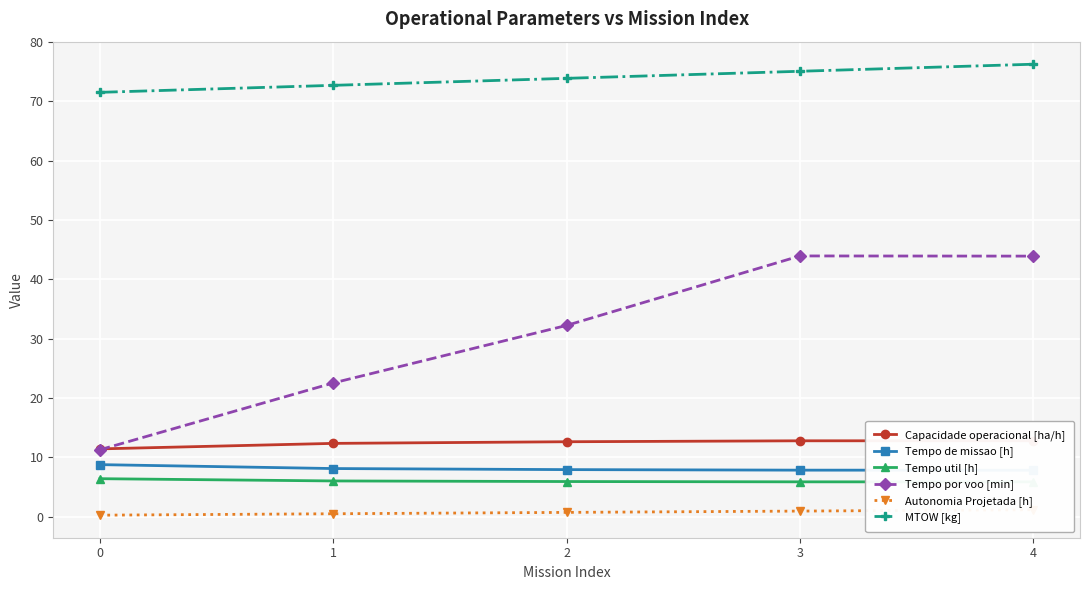

What is the value of the MTOW [kg] point at the 1st from the left?

71.5